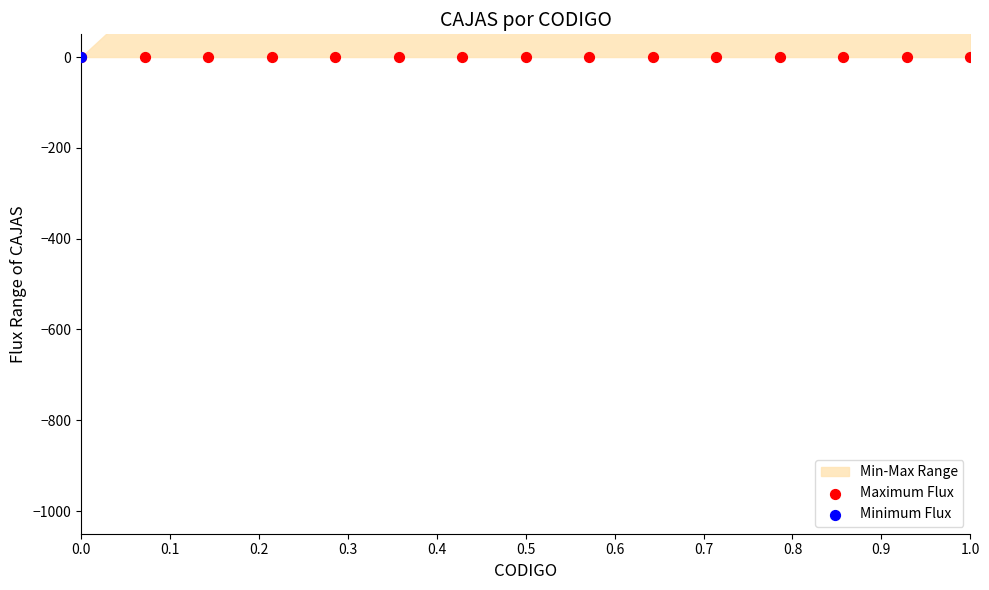

Which series has the largest Y range (max minus min)?

Minimum Flux